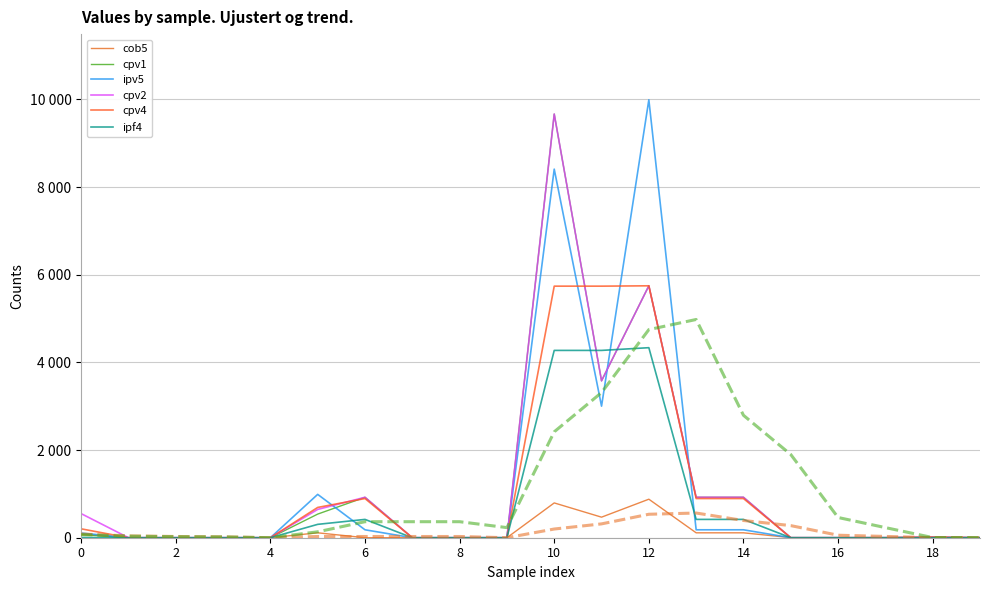

How many distinct data groups are displayed?

6